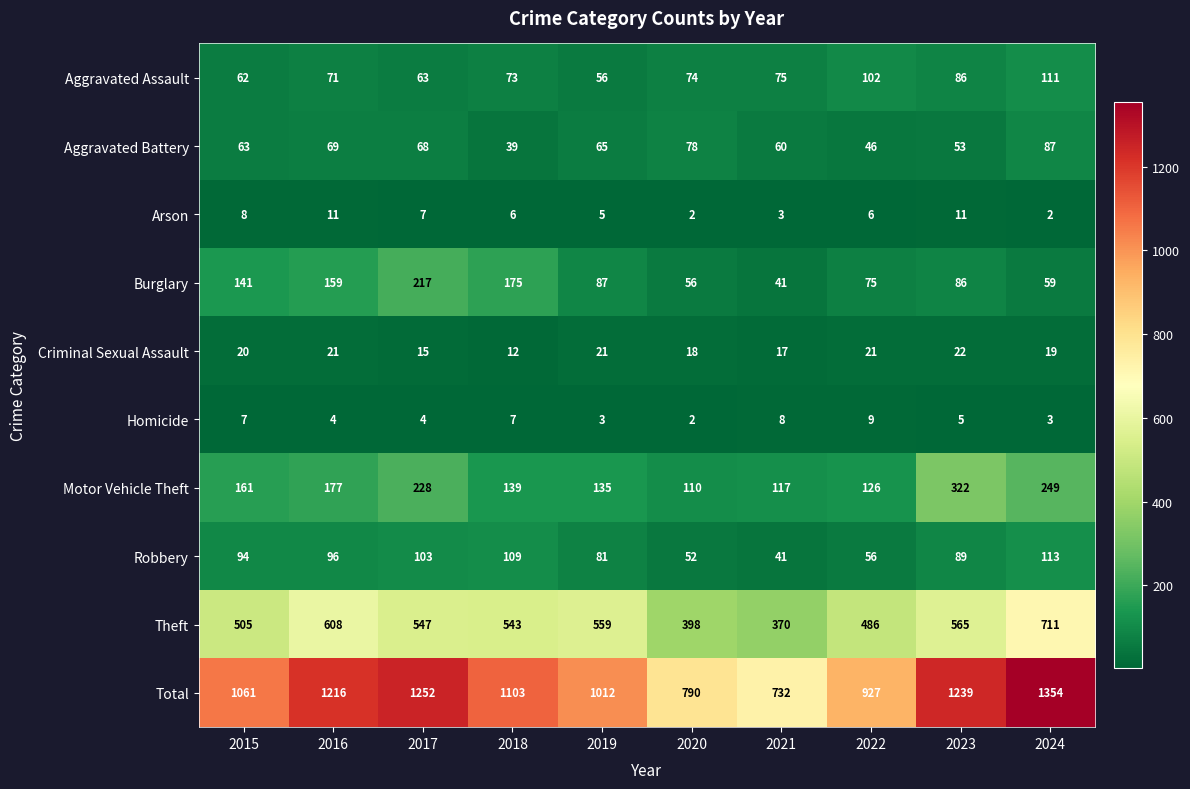

Which series has the widest spread of values?

Total